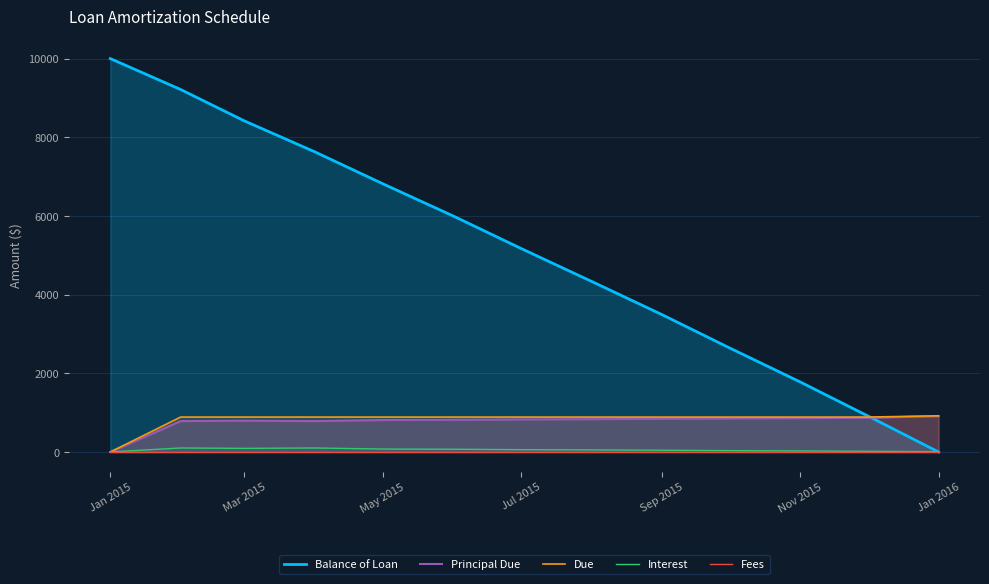

Is the value of Interest at Sep 2015 greater than the value of Principal Due at May 2015?

No